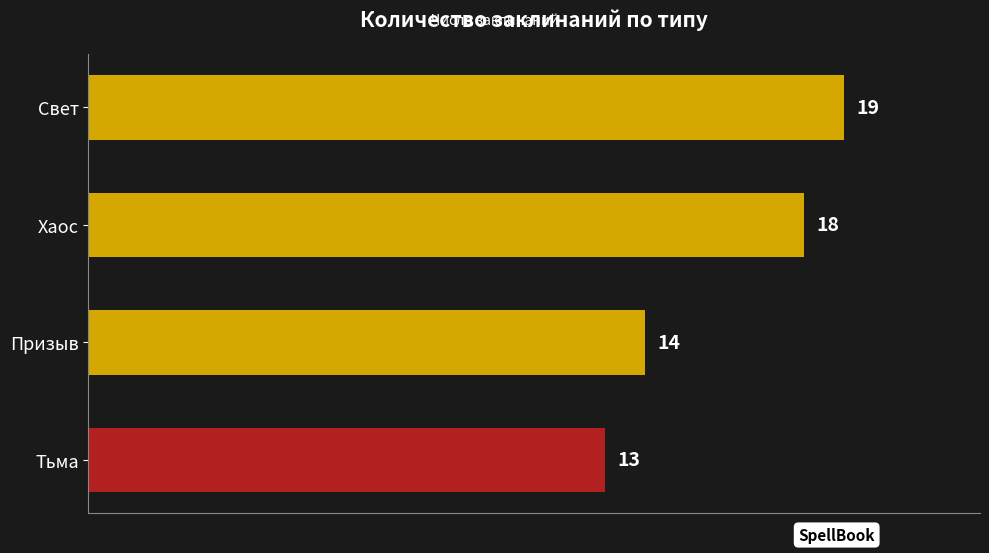

At which category does the chart reach its minimum across all series?

Тьма